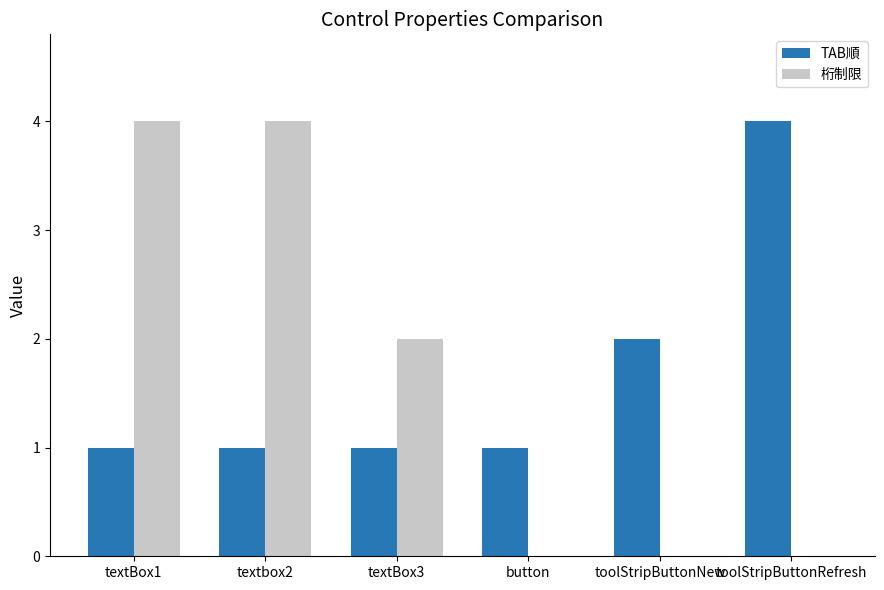

How many TAB順 values are between 1 and 2?

5